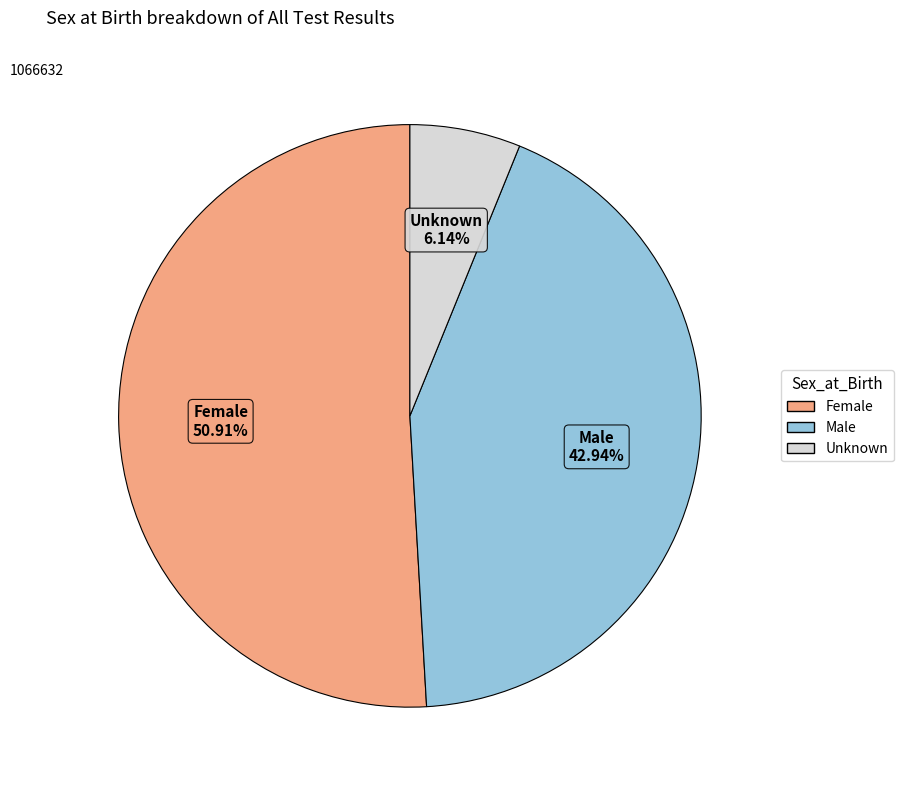

Does any single category account for the majority?

Yes